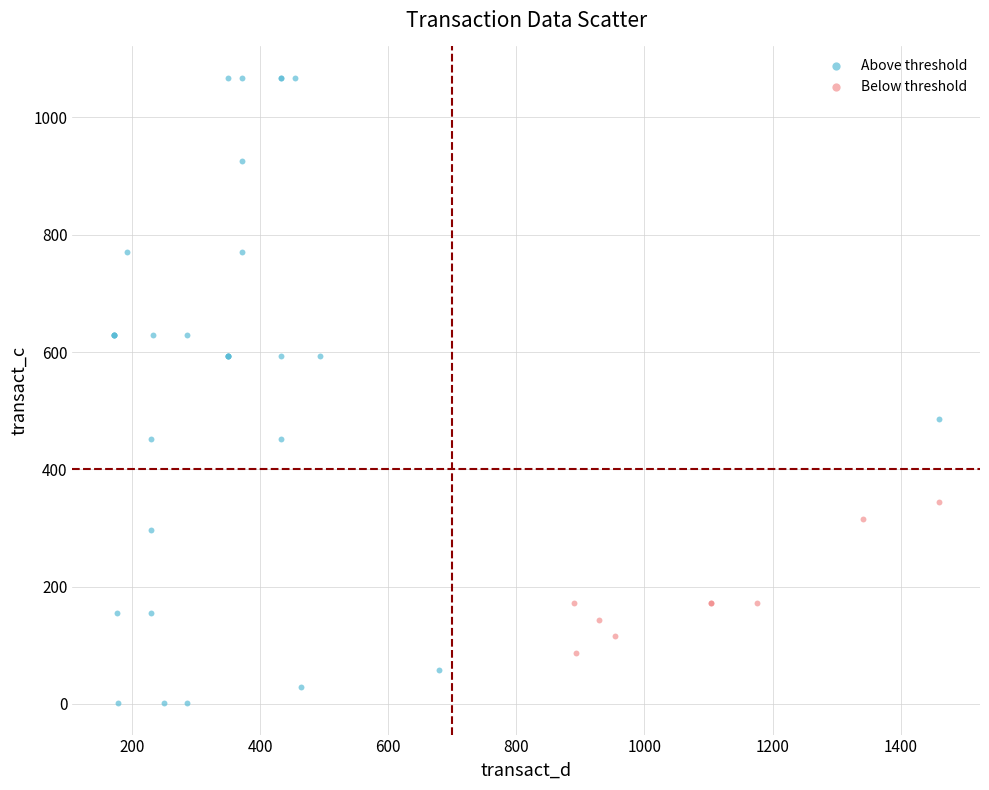

Which series contains the lowest Y value?

Above threshold